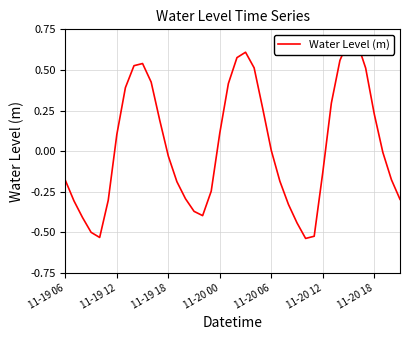

What is the smallest value displayed?

-0.5